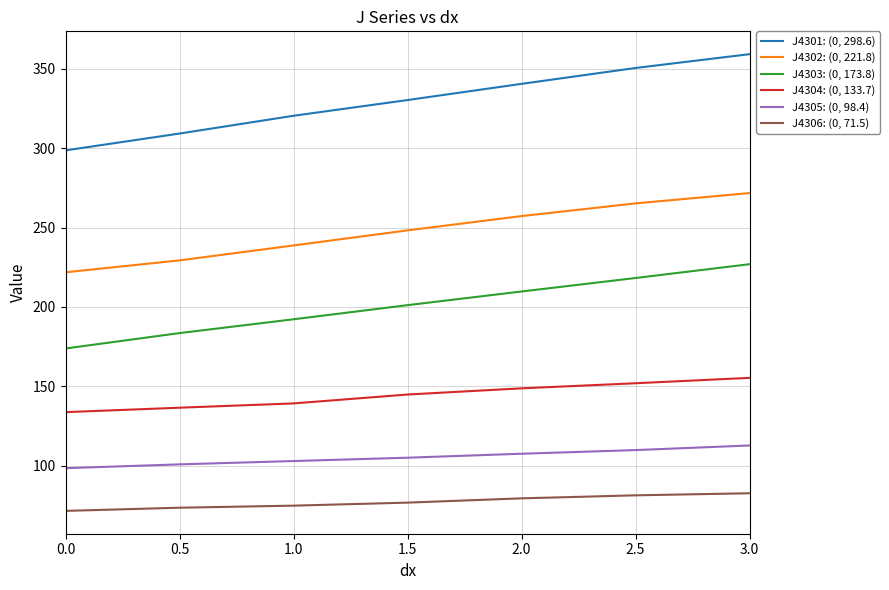

What is the total value across all series at 2.5?

1176.9